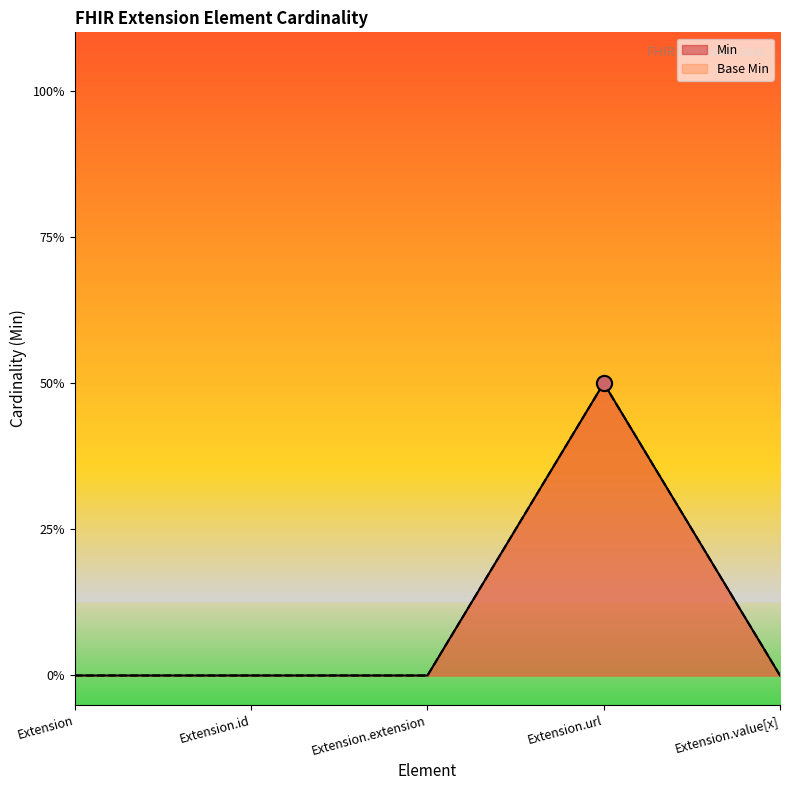

Which series reaches the maximum Y coordinate?

Min